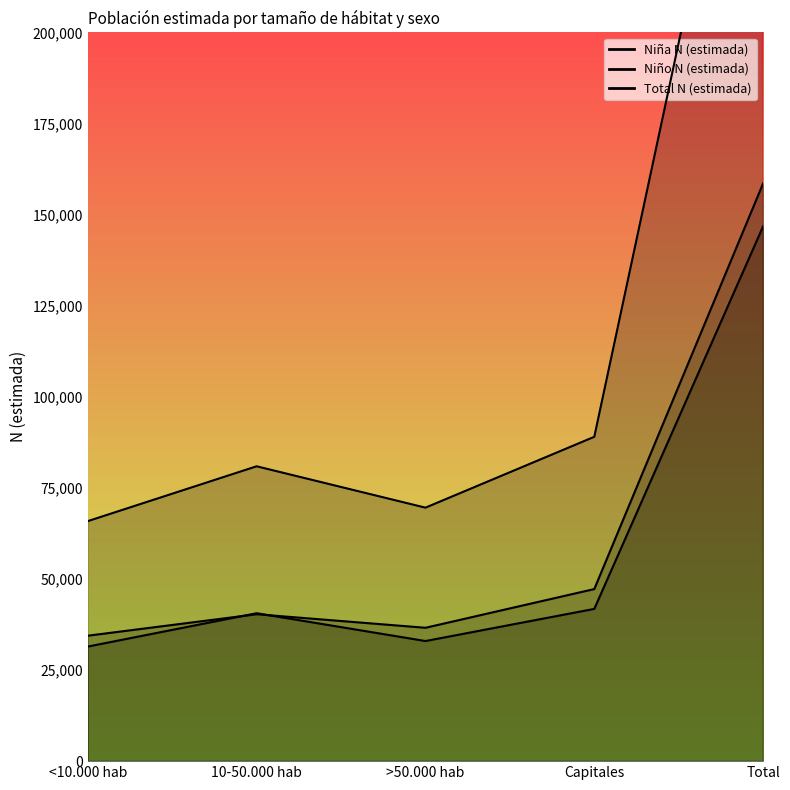

What is the difference between the highest and lowest values at 10-50.000 hab?

40601